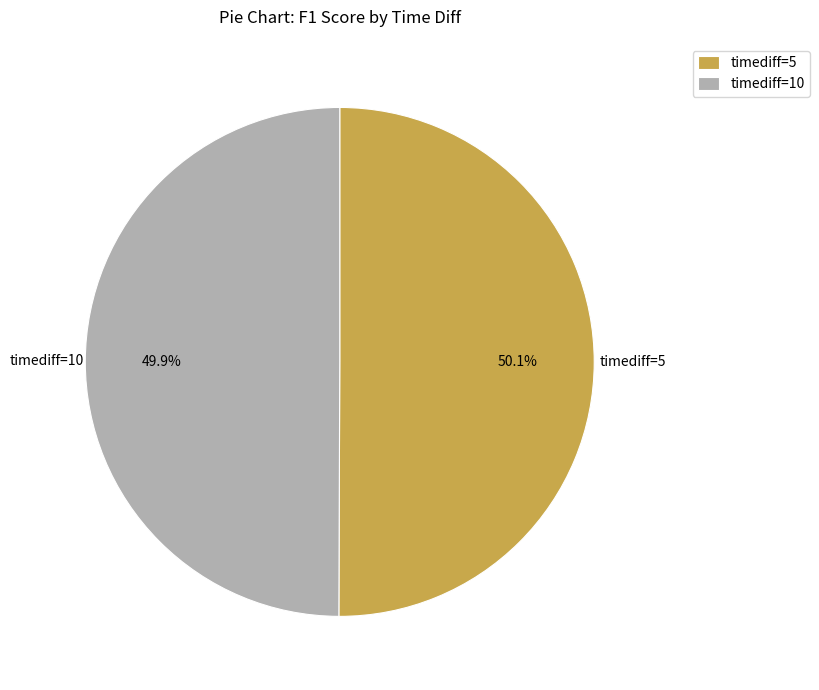

Is the sum of timediff=10 and timediff=5 greater than half?

Yes